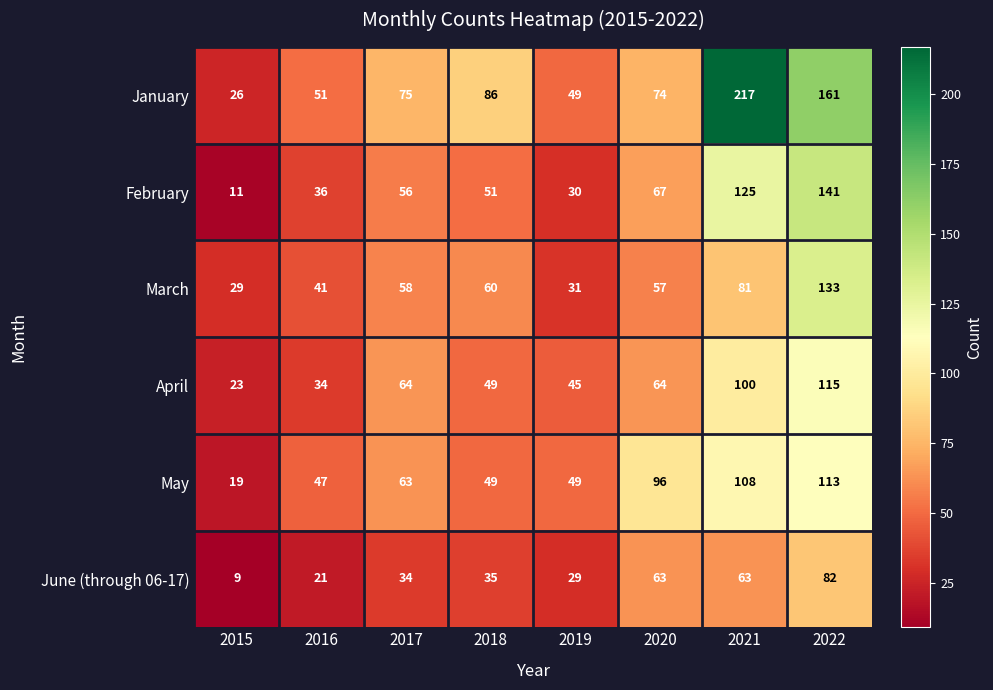

Is it true that March equals 23 at 2016?

False